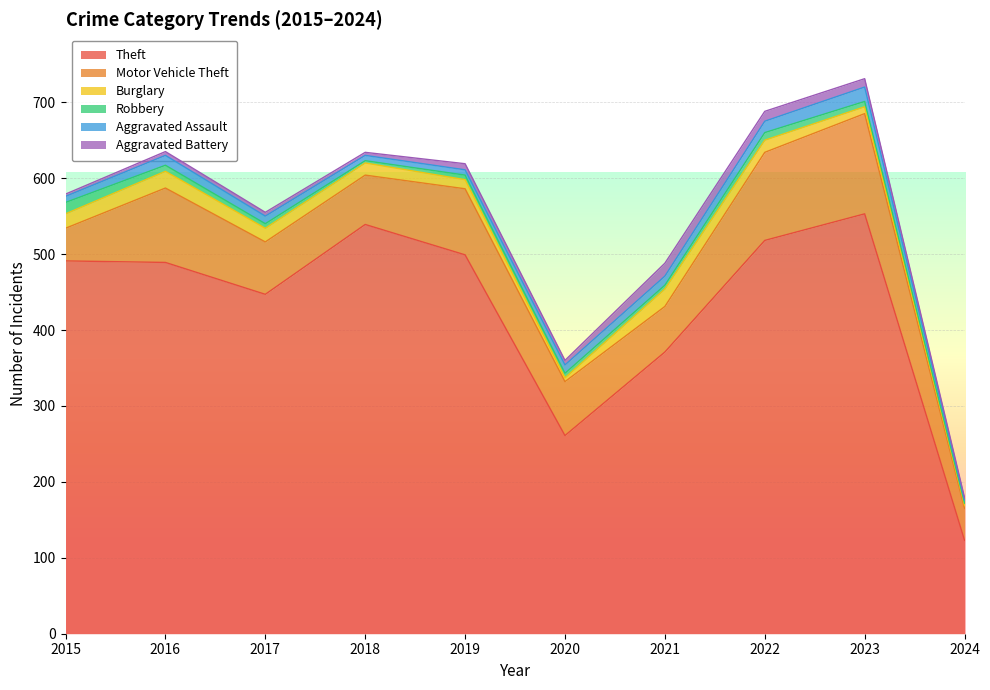

Where do Burglary and Aggravated Assault first cross each other?

2019 and 2020